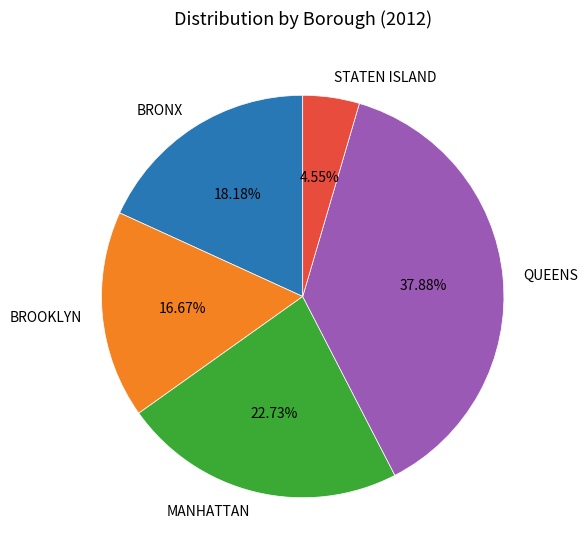

What percentage do BRONX and BROOKLYN together represent?

34.8%